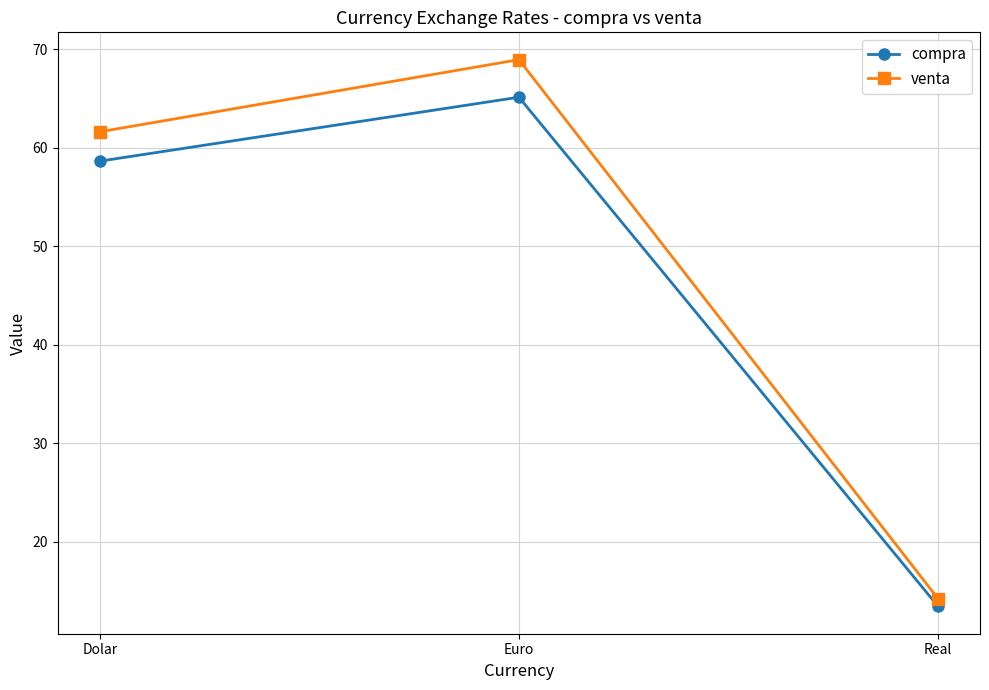

What is the label of the 1st point from the left?

Dolar